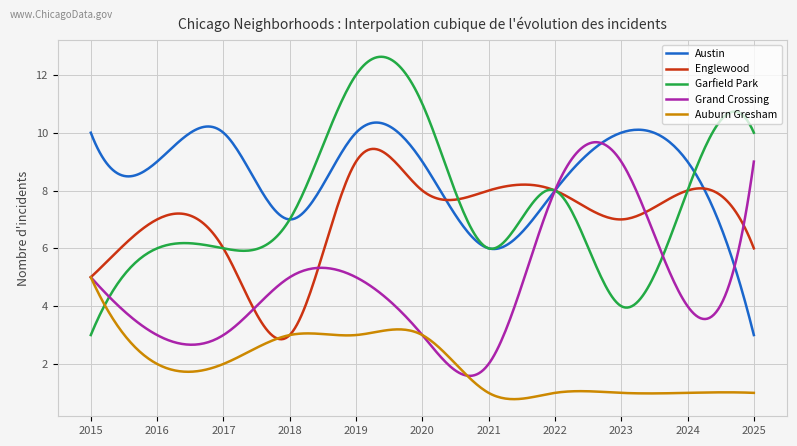

Which series has the largest total across all categories?

Austin